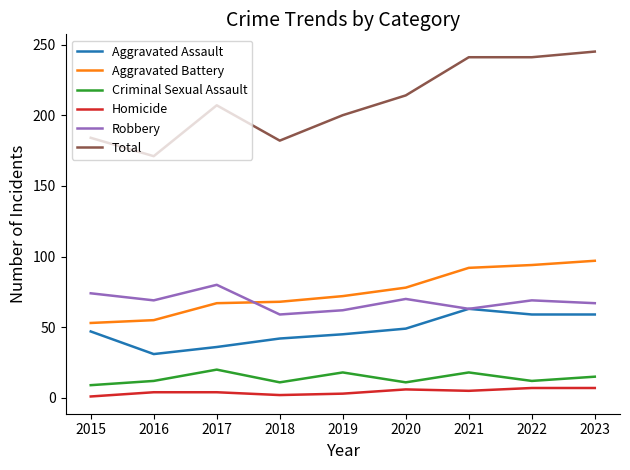

Count the number of categories in the chart.

9